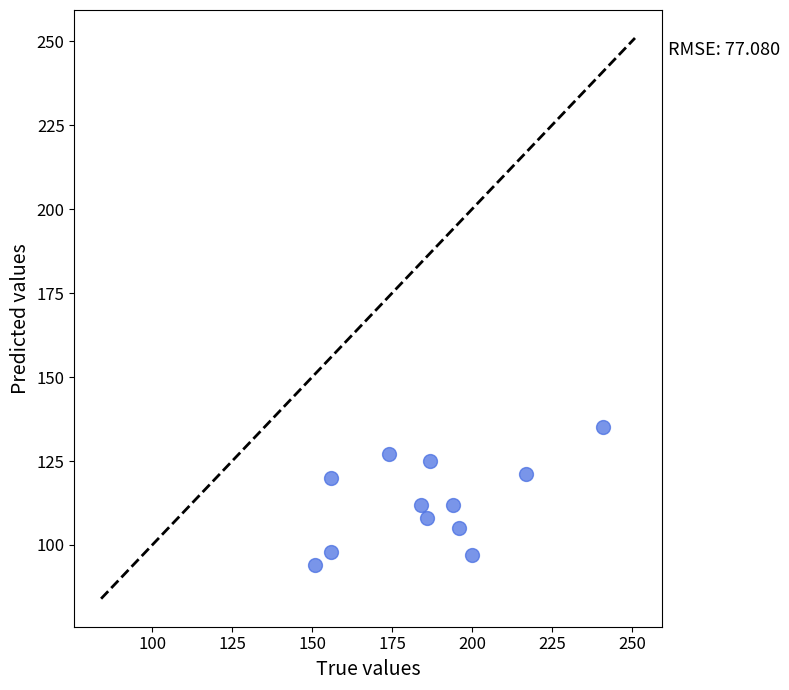

What is the average X value?

187